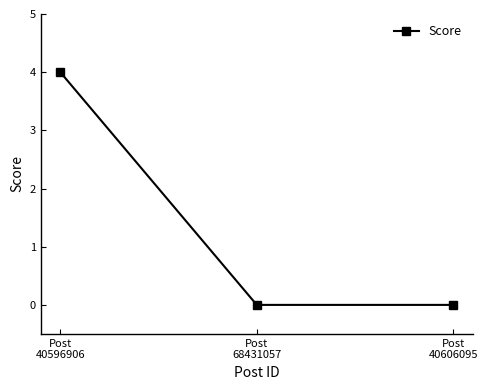

What is the difference between the maximum and minimum values?

4